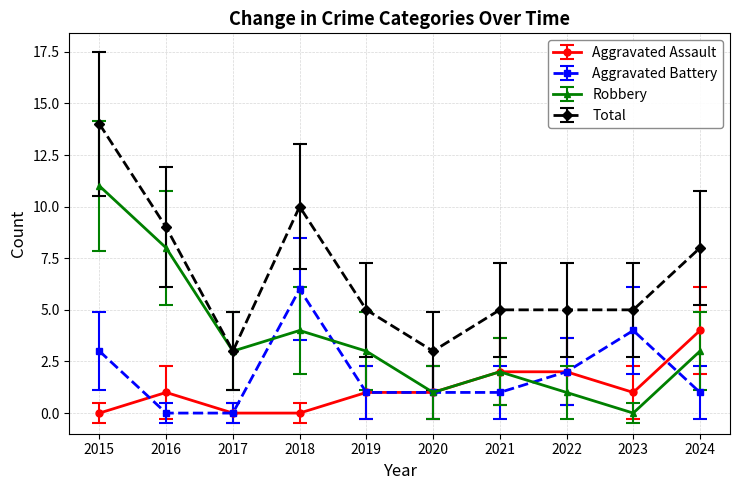

True or false: Robbery has more than 1 points higher than both neighbors.

True